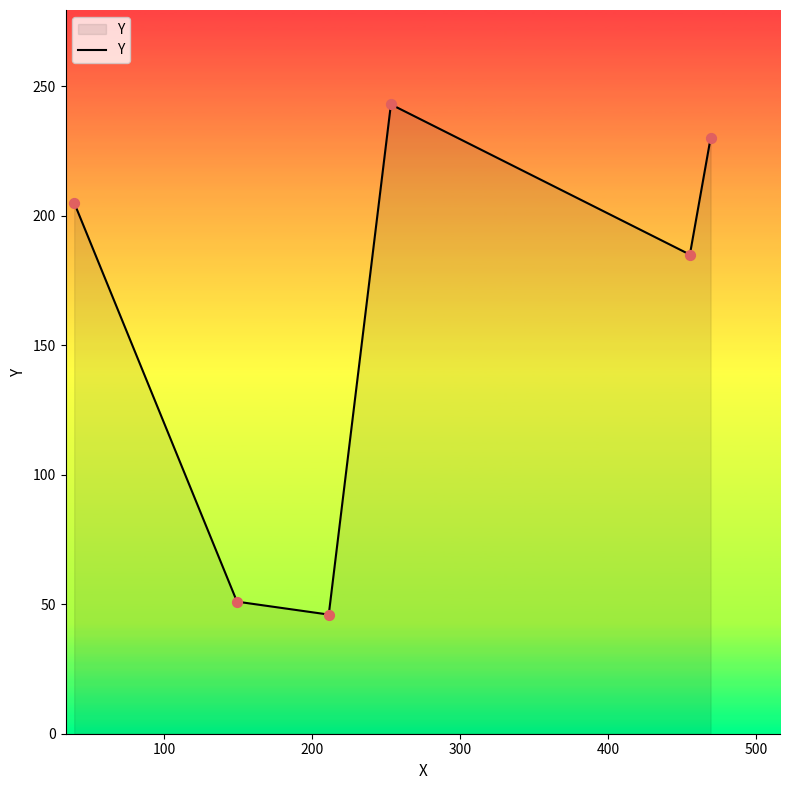

What is the greatest value displayed?

243